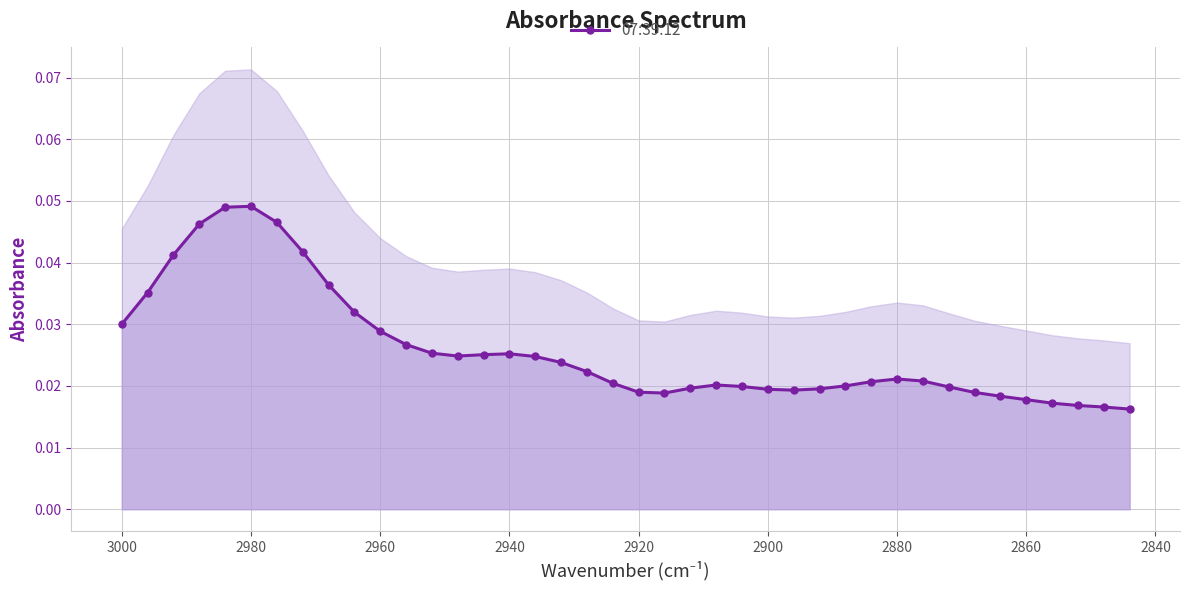

True or false: the data shows 0.0 at 2940.

True